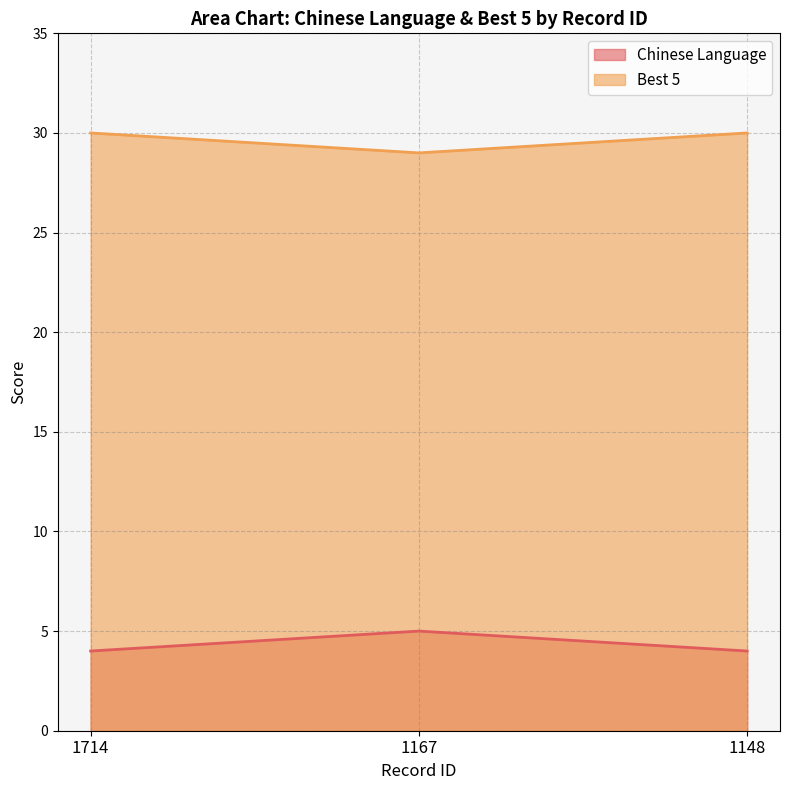

What is the highest value of the Best 5 series?

30